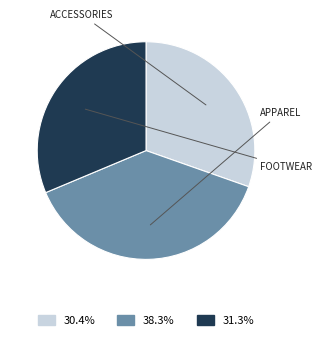

Does any single category account for the majority?

No